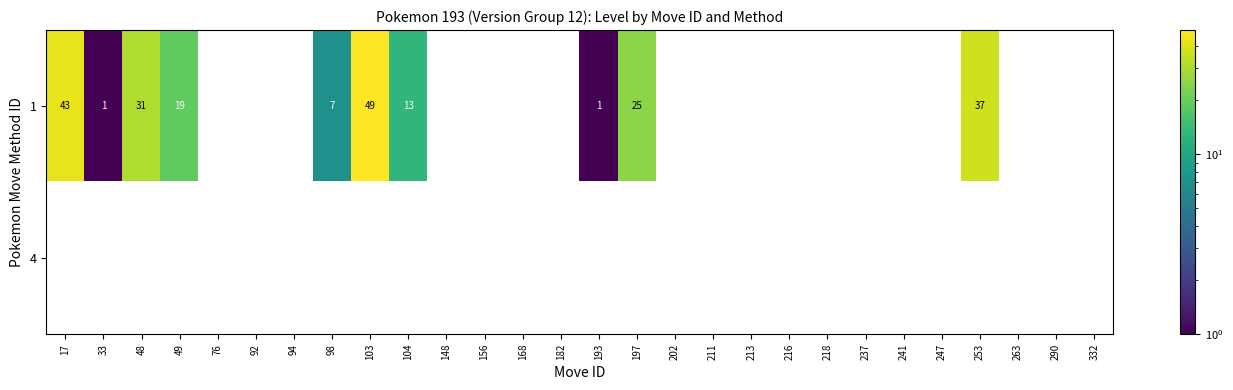

Is it true that 1 equals 1 at 193?

True